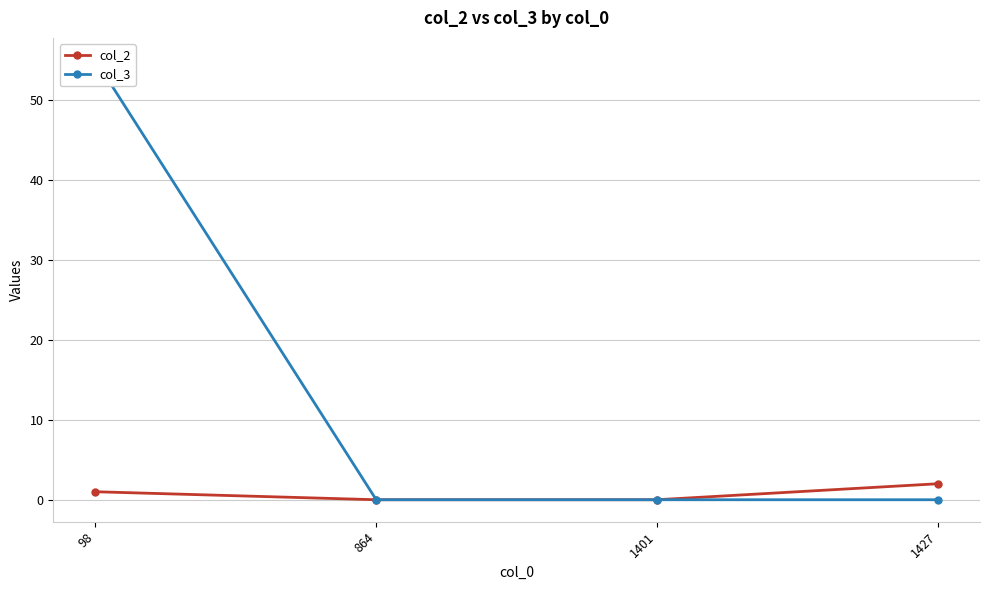

True or false: col_2 and col_3 intersect in this chart.

False